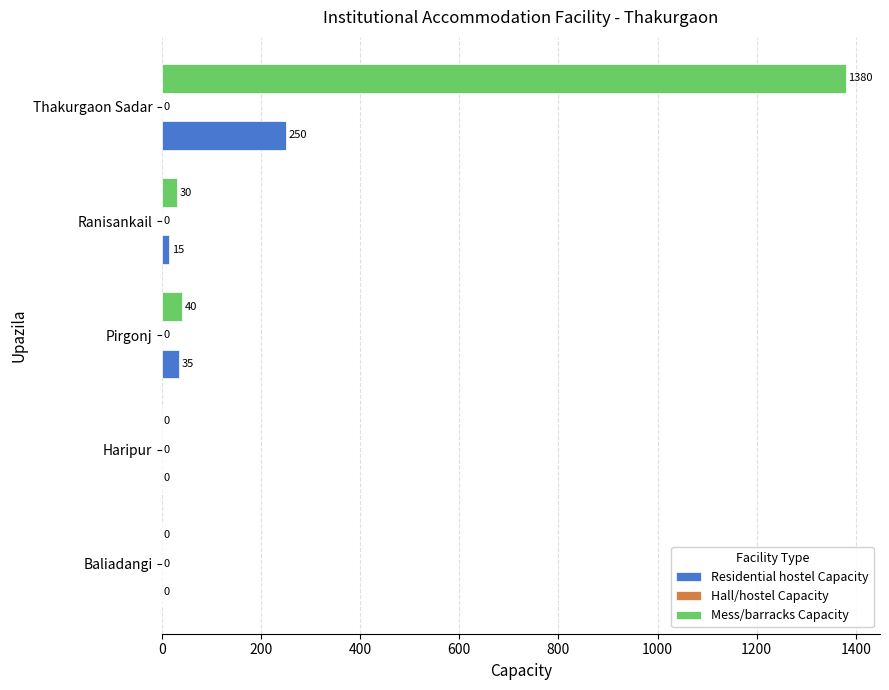

True or false: Mess/barracks Capacity has a value of 0 at Haripur.

True